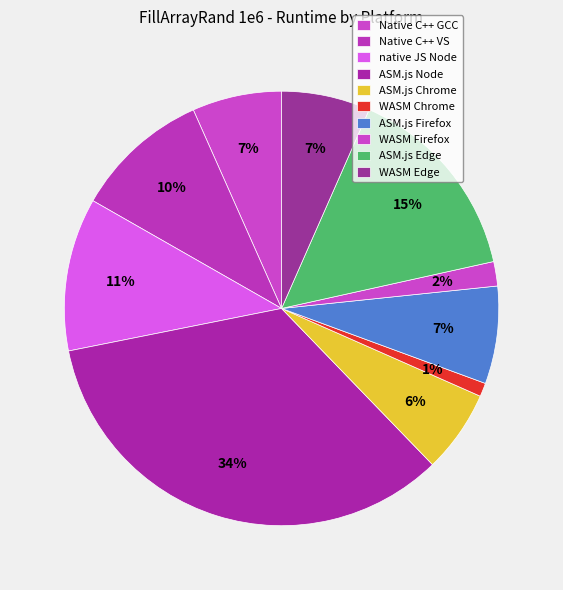

Count the number of slices in the pie.

10